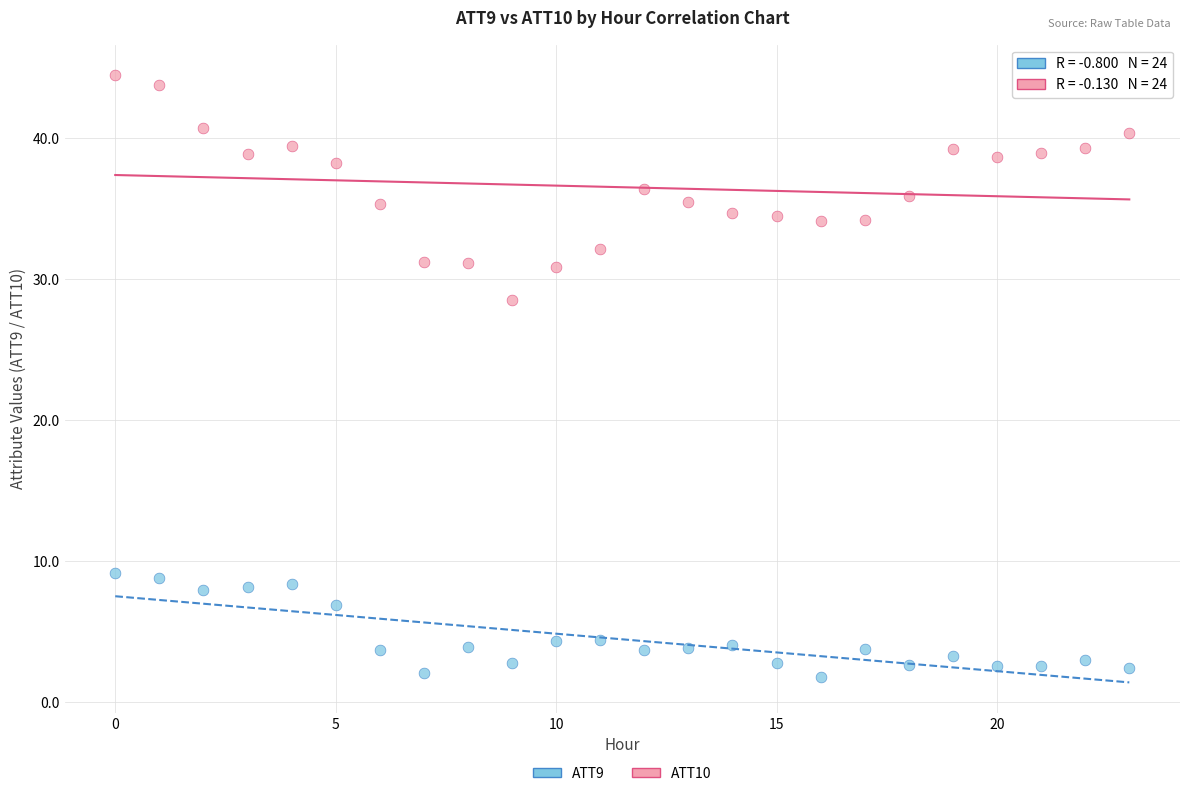

Which series reaches the minimum Y coordinate?

ATT9